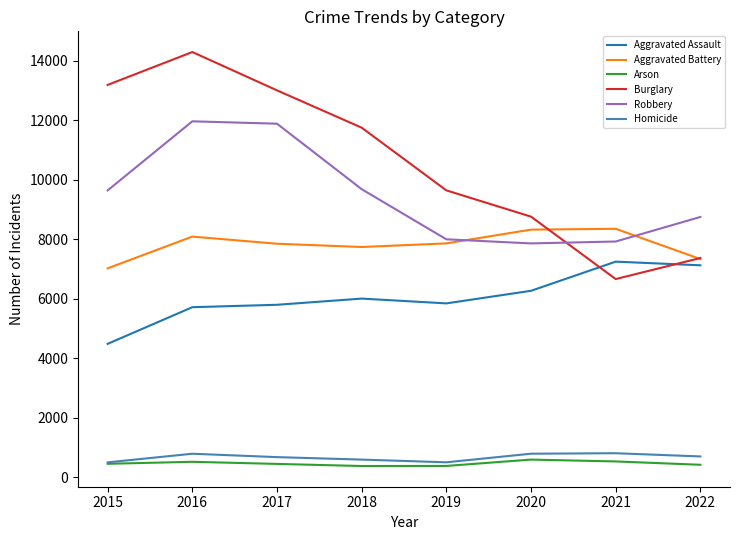

Which series changed the most between 2016 and 2018?

Burglary